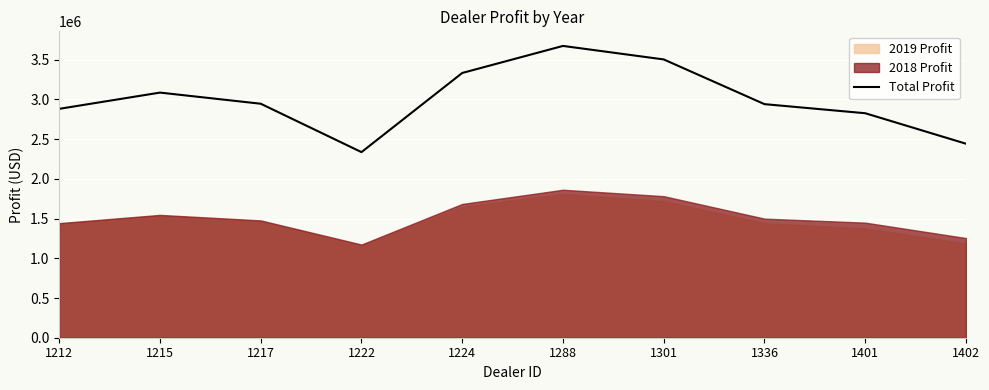

Rank the categories by value from highest to lowest.

1288, 1301, 1224, 1215, 1217, 1336, 1212, 1401, 1402, 1222